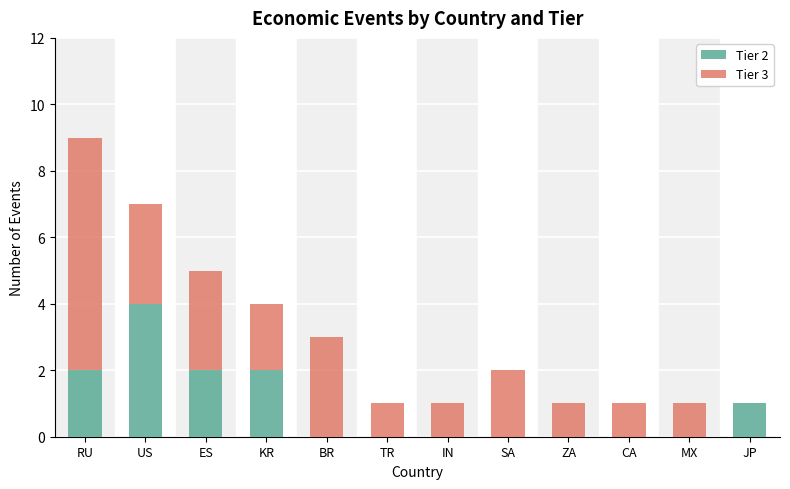

Are the bars horizontal?

No